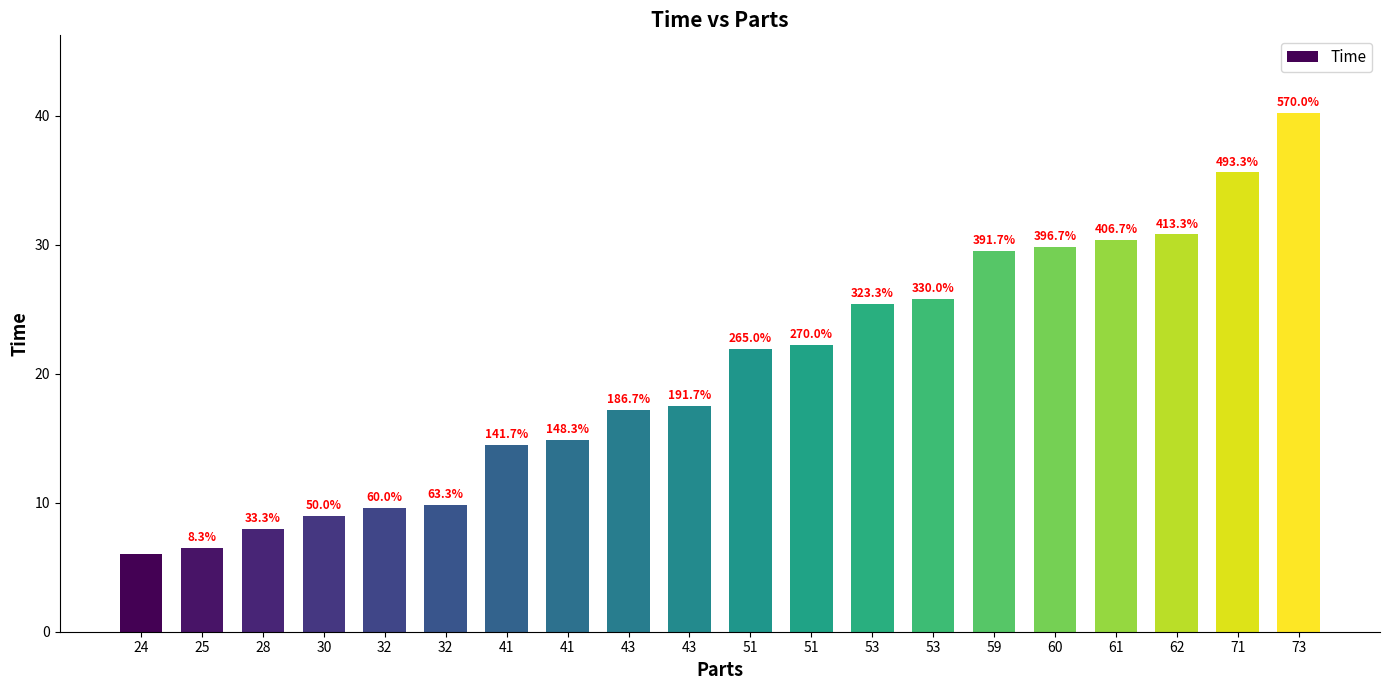

Reading right to left, list all the values displayed in this chart.

40.2	35.6	30.8	30.4	29.8	29.5	25.8	25.4	22.2	21.9	17.5	17.2	14.9	14.5	9.8	9.6	9.0	8.0	6.5	6.0